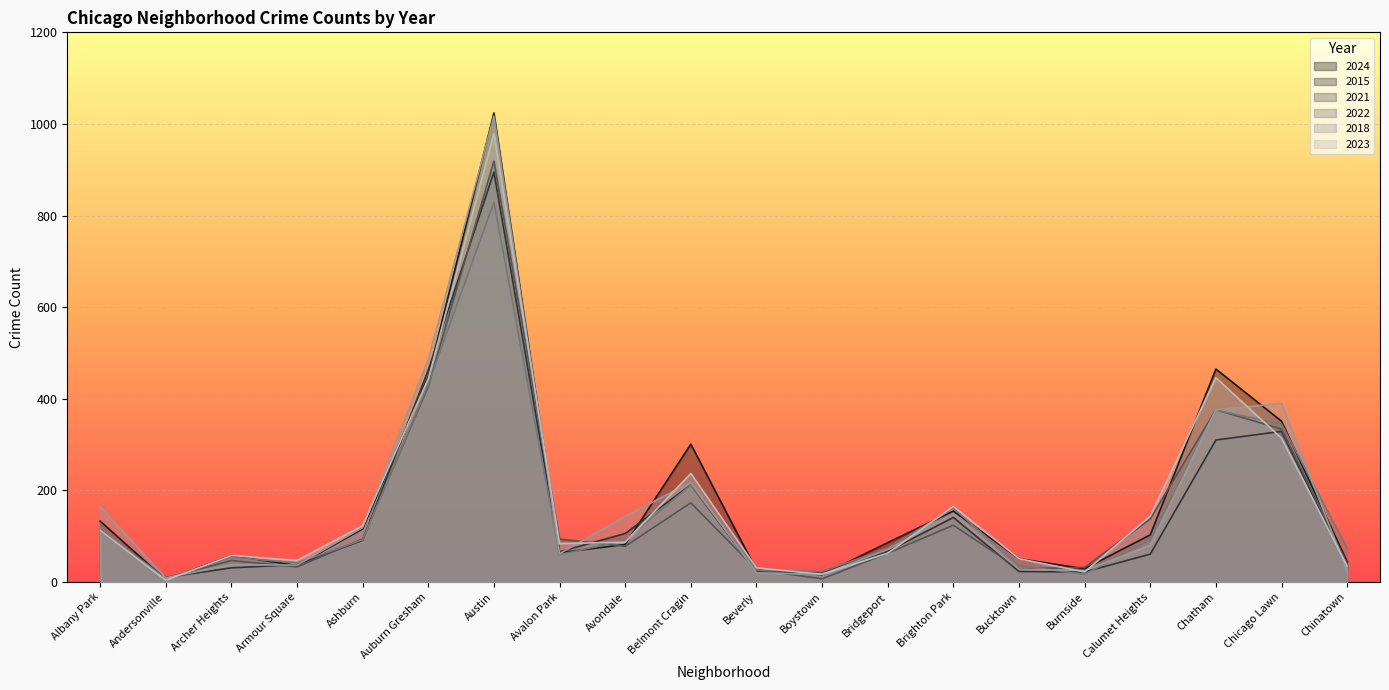

Which label corresponds to the smallest value in the chart?

Andersonville